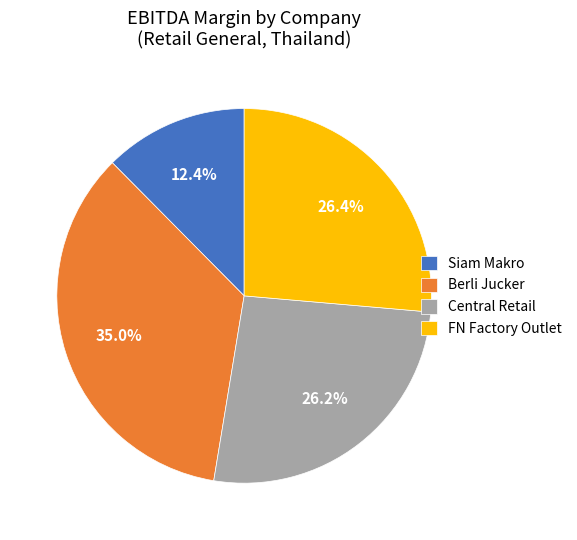

Between Berli Jucker and Central Retail, which is larger?

Berli Jucker